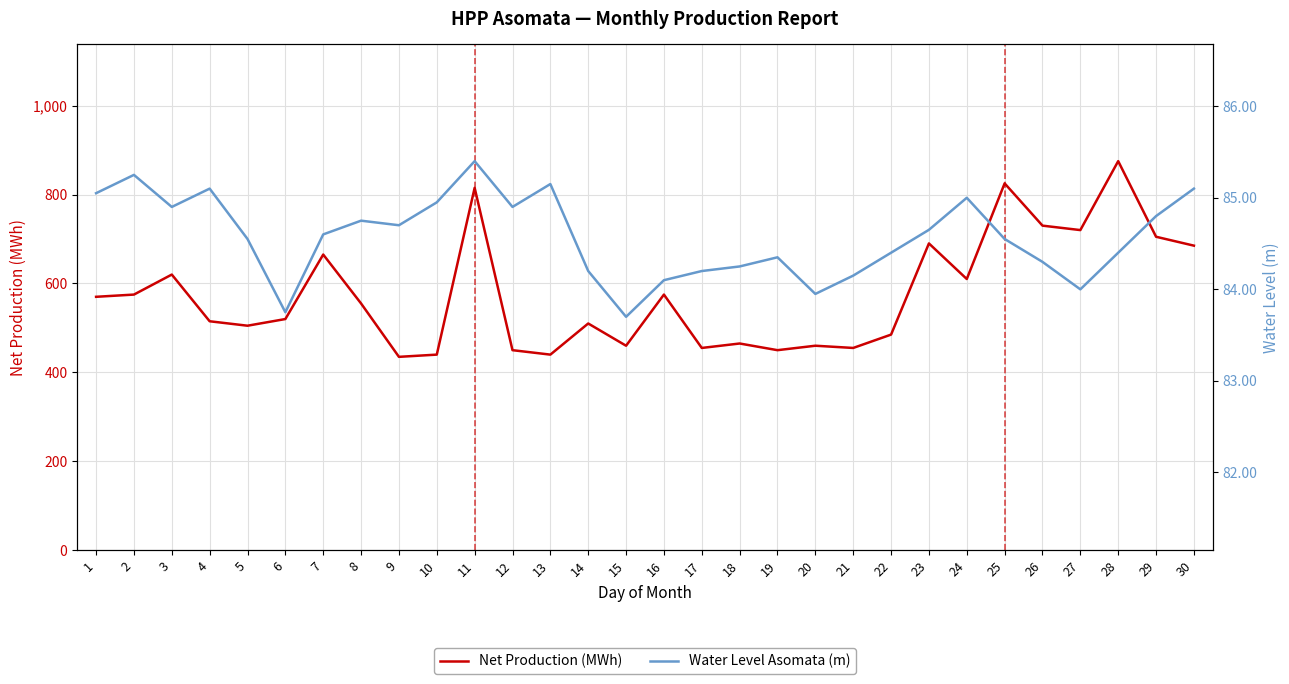

List the series in order of their overall mean, lowest first.

Water Level Asomata (m), Net Production (MWh)